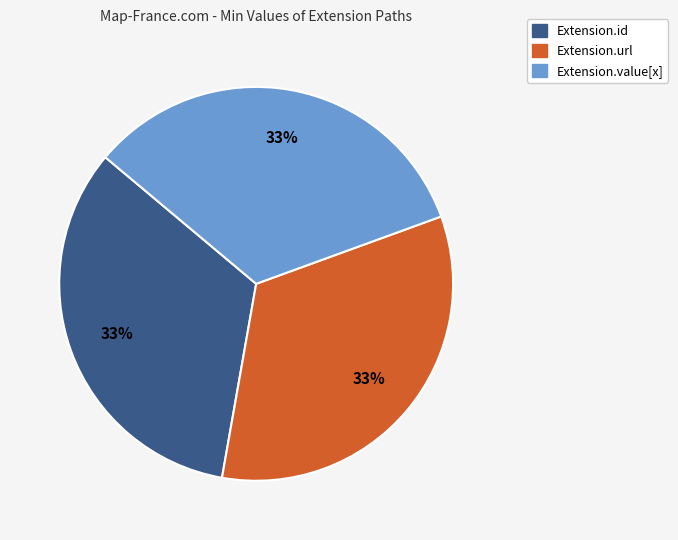

Is there a majority slice in this chart?

No